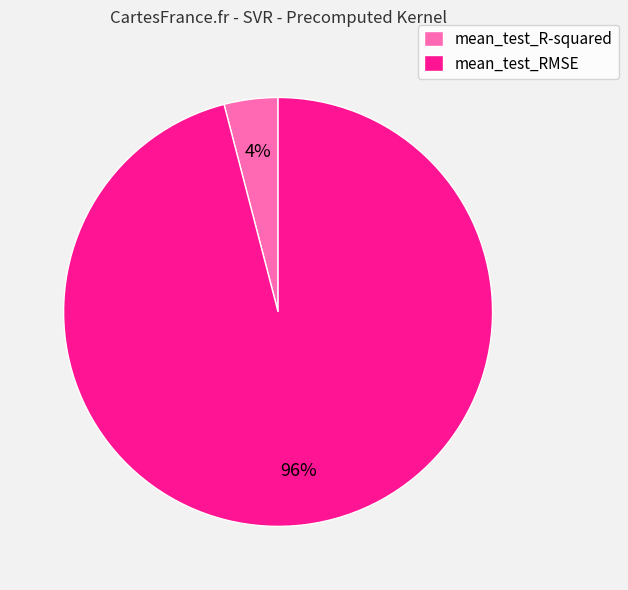

Which has a higher value, mean_test_R-squared or mean_test_RMSE?

mean_test_RMSE